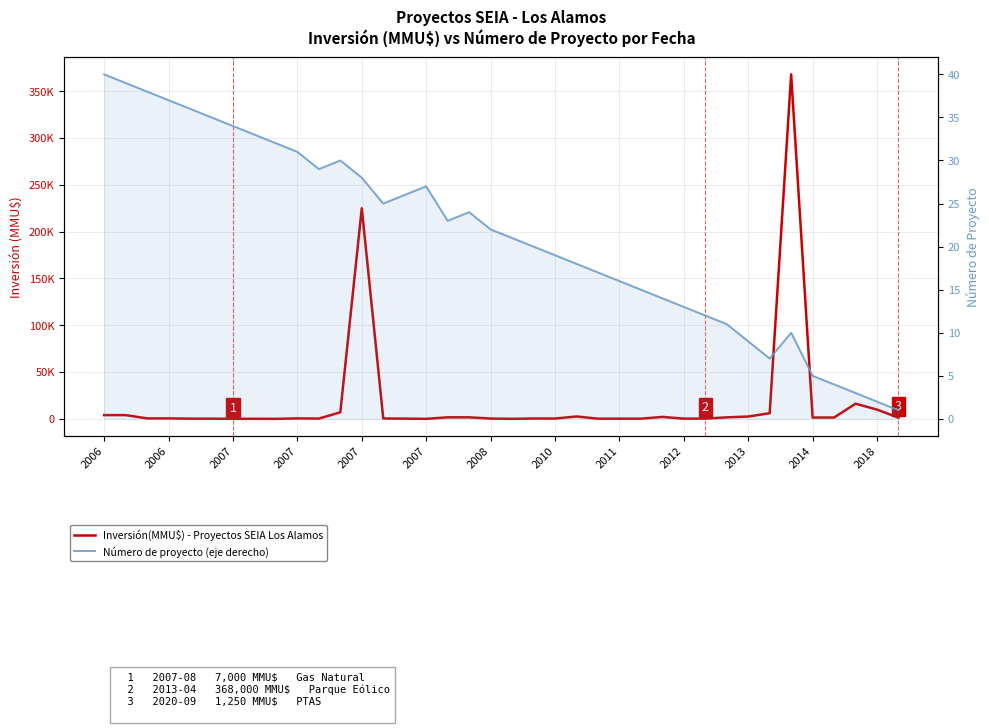

Reading left to right, transcribe all the data shown in this chart.

Inversión(MMU$) - Proyectos SEIA Los Alamos: 4000	4000	500	500	200	200	0	80	1	500	300	7000	225000	429	234	10	1650	1650	320	22	377	335	2550	200	200	200	2080	250	250	1600	2500	6000	368000	1420	1420	16200	9903	1250
Número de proyecto (eje derecho): 40	39	38	37	36	35	34	33	32	31	29	30	28	25	26	27	23	24	22	21	20	19	18	17	16	15	14	13	12	11	9	7	10	5	4	3	2	1